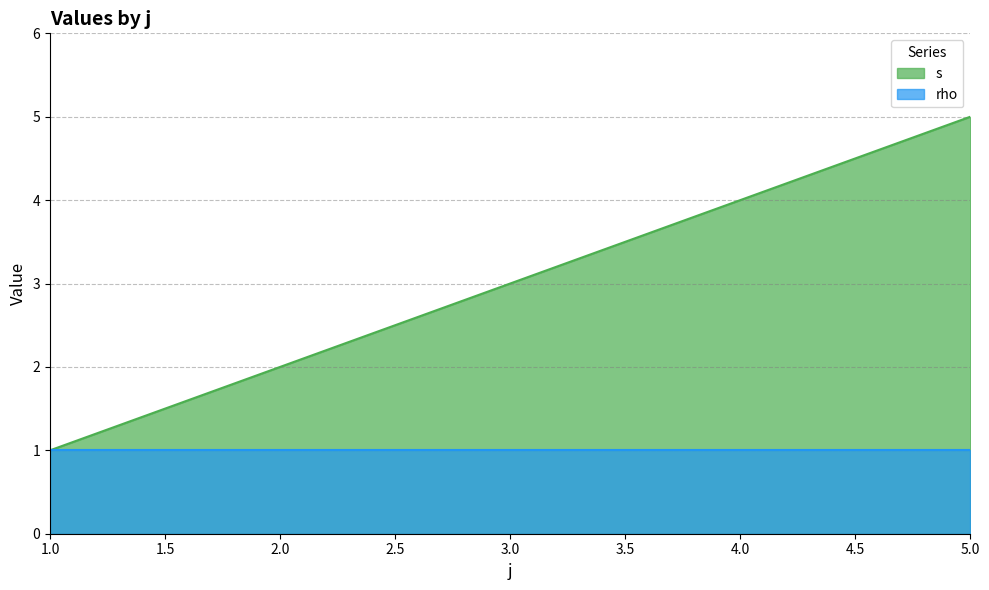

Count the number of values greater than 3.

2